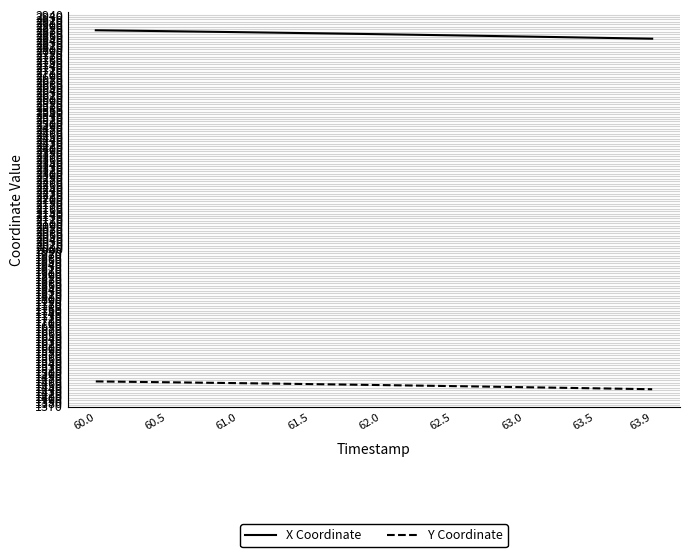

At how many categories does at least one series exceed 1547?

40